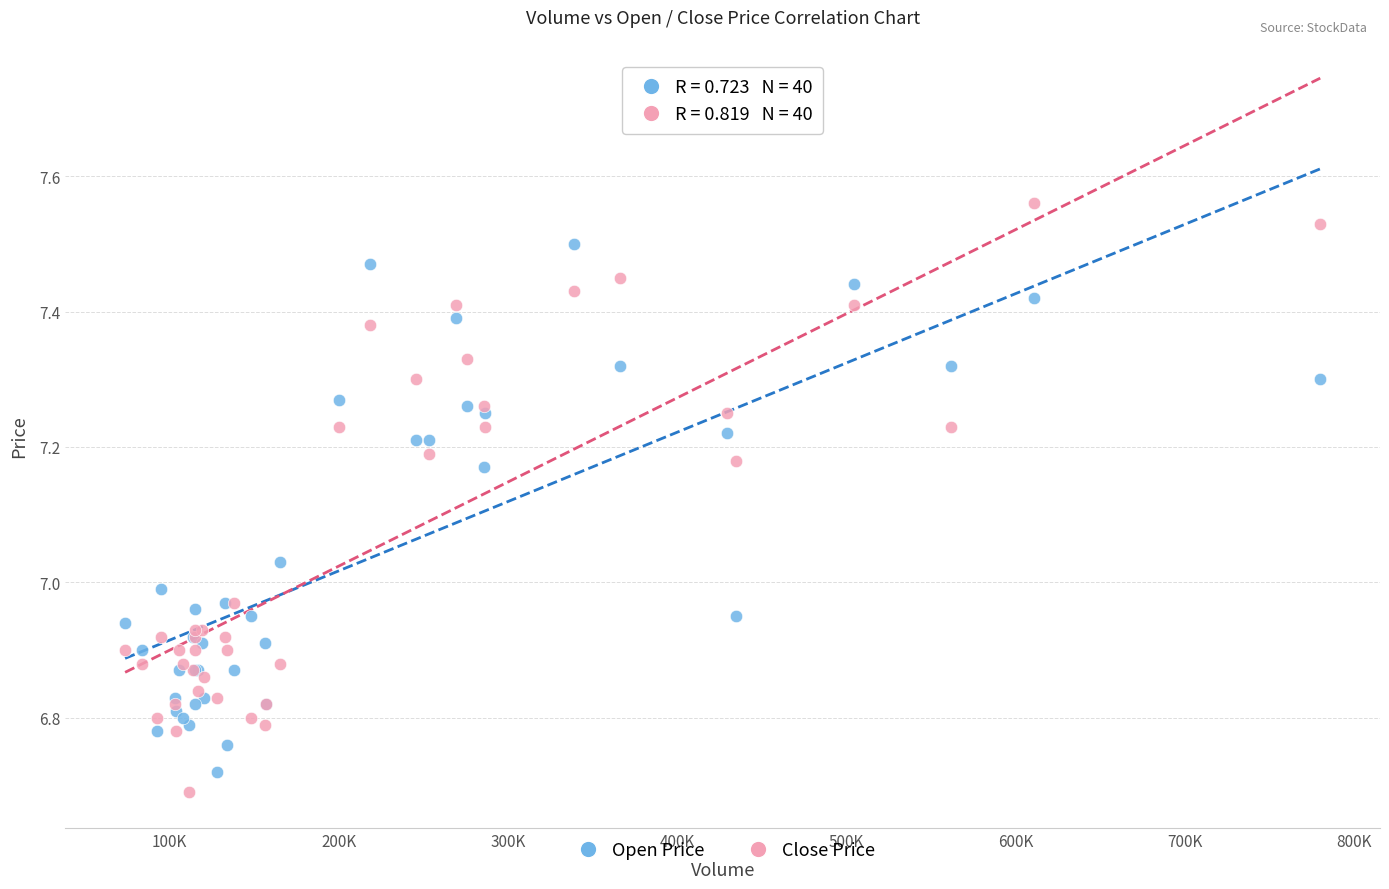

What are all the series names shown in the legend?

Open Price, Close Price